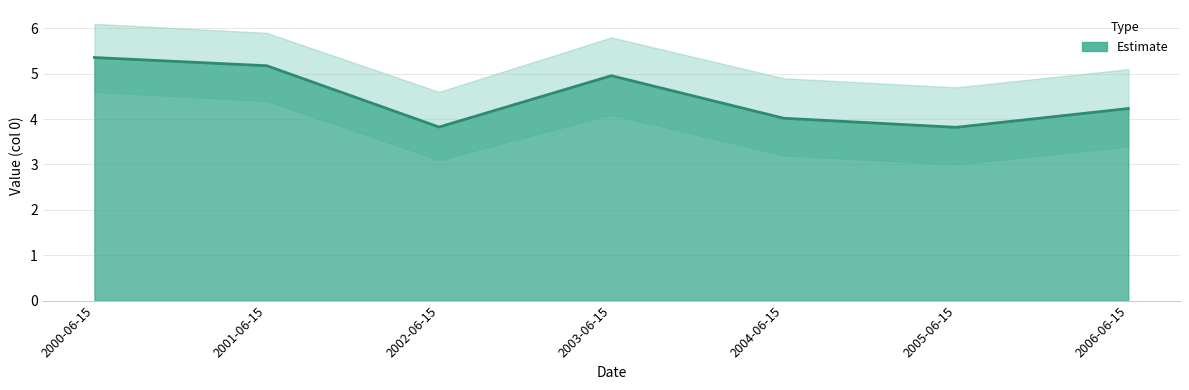

At which label does the data first exceed 4?

2000-06-15